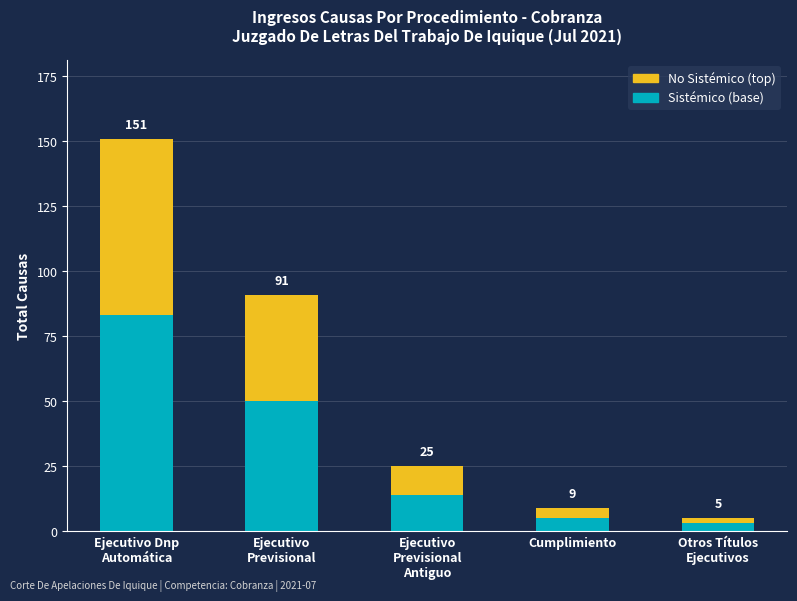

At which label does Sistémico (base) first exceed 14?

Ejecutivo Dnp
Automática